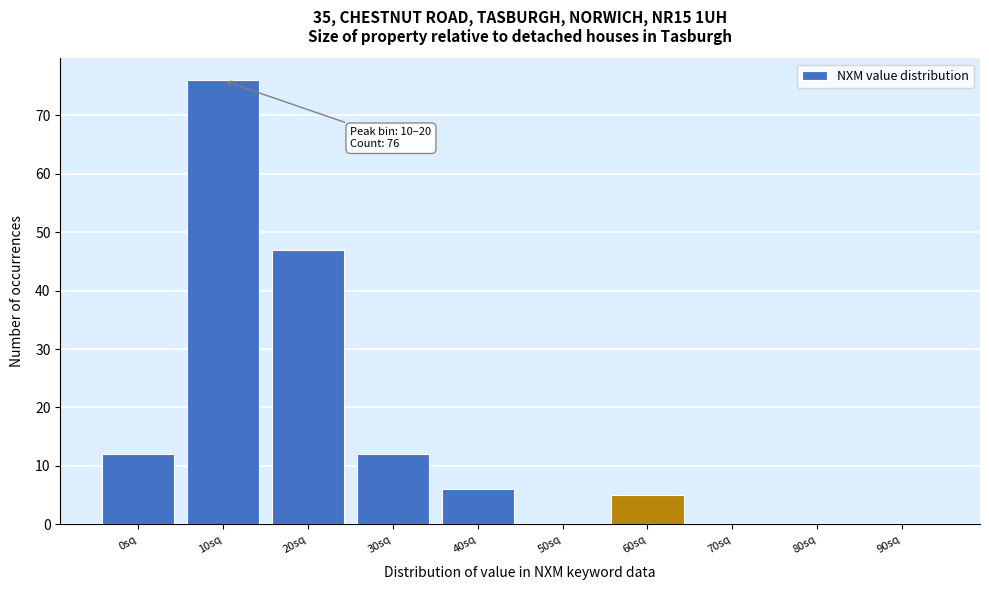

Reading right to left, list all the values displayed in this chart.

90sq=0	80sq=0	70sq=0	60sq=5	50sq=0	40sq=6	30sq=12	20sq=47	10sq=76	0sq=12